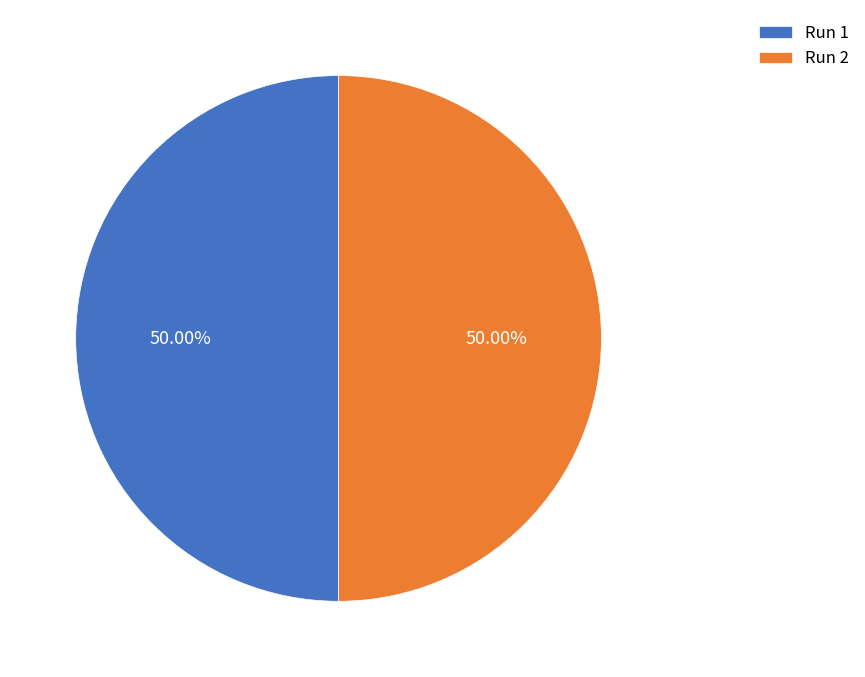

Is the sum of Run 1 and Run 2 greater than half?

Yes